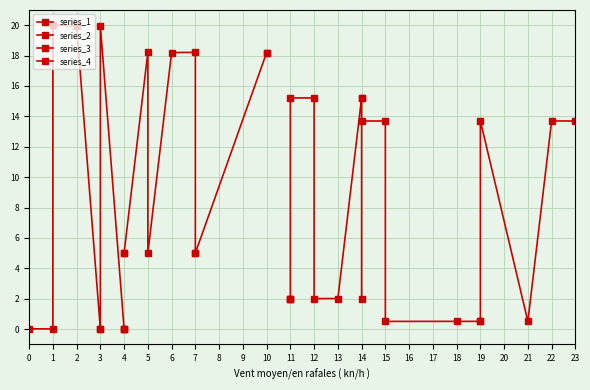

What is the total value across all series at 7?

20.7